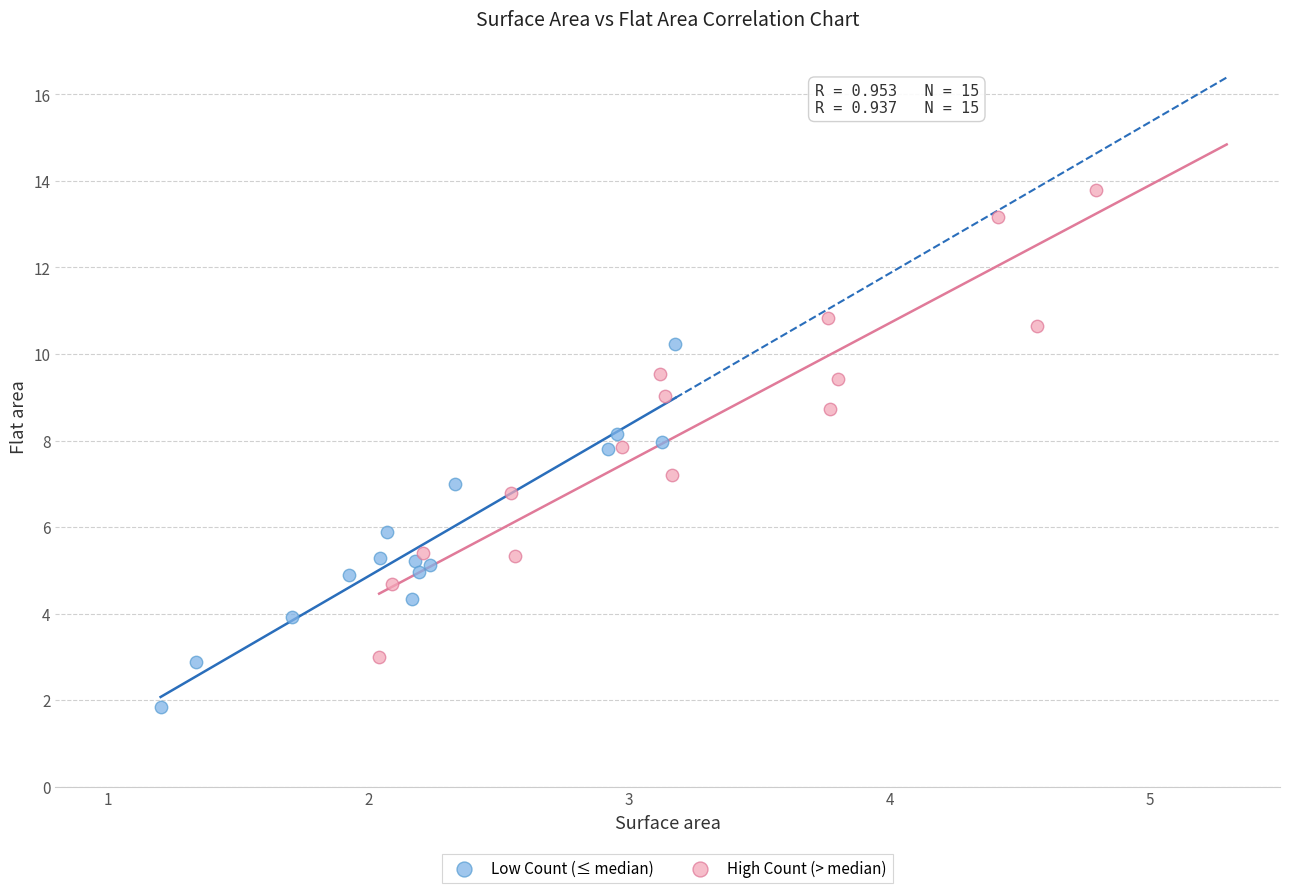

Which series has the largest Y range (max minus min)?

High Count (> median)